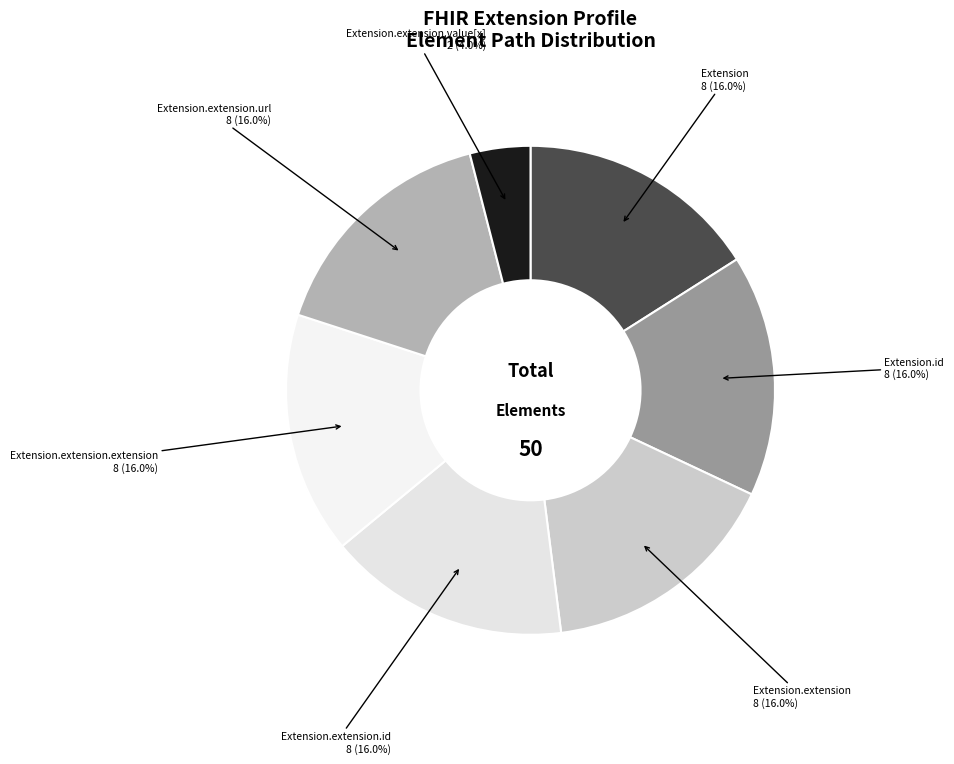

How many segments does this pie chart have?

7